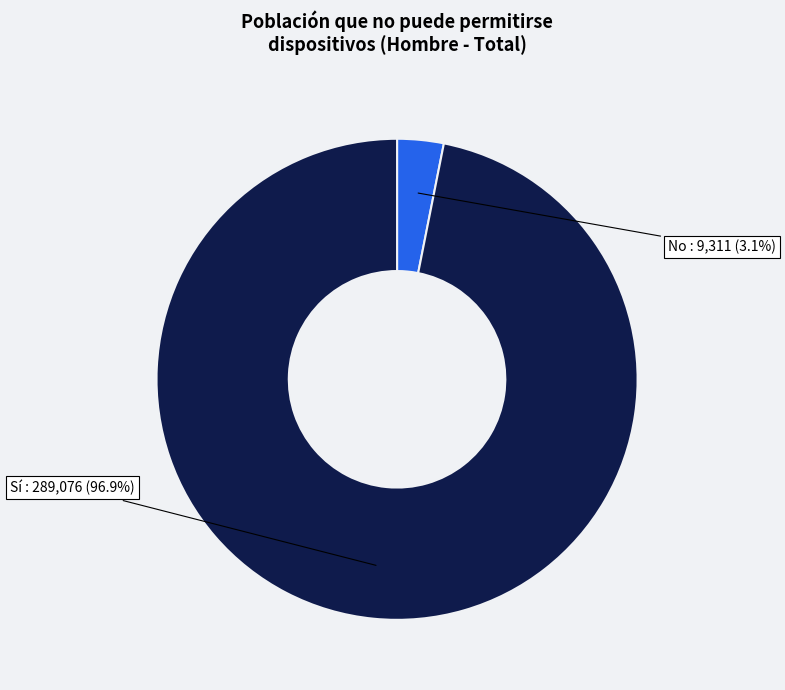

Which has a higher value, No or Sí?

Sí